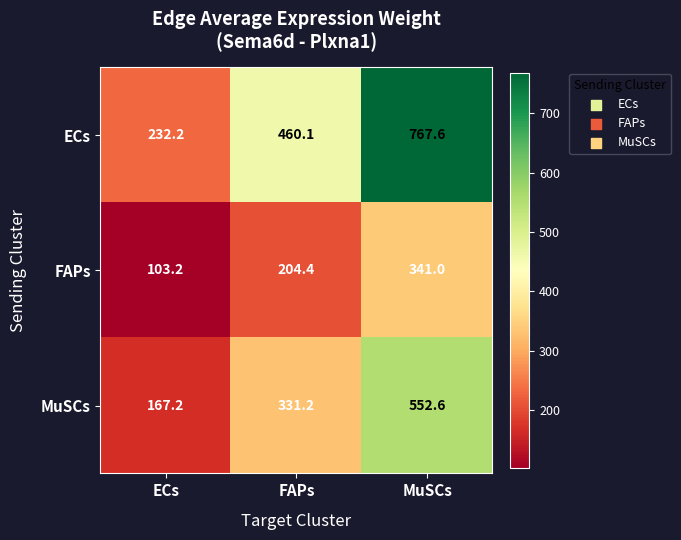

True or false: FAPs has a value of 339.9 at FAPs.

False